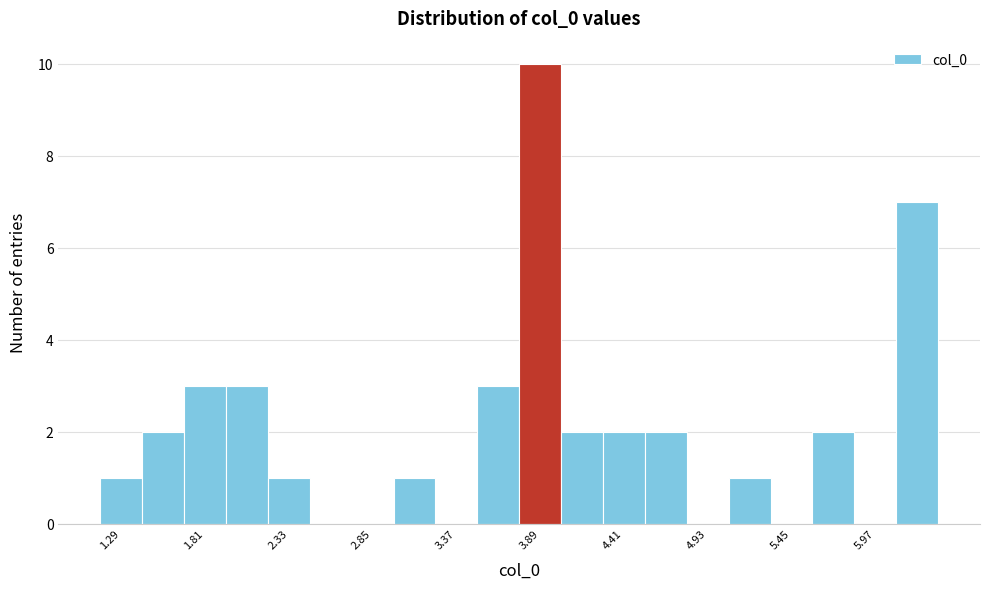

Around what value on the x-axis is the tallest bar? Give the approximate position of its centre, as read against the axis.

3.9